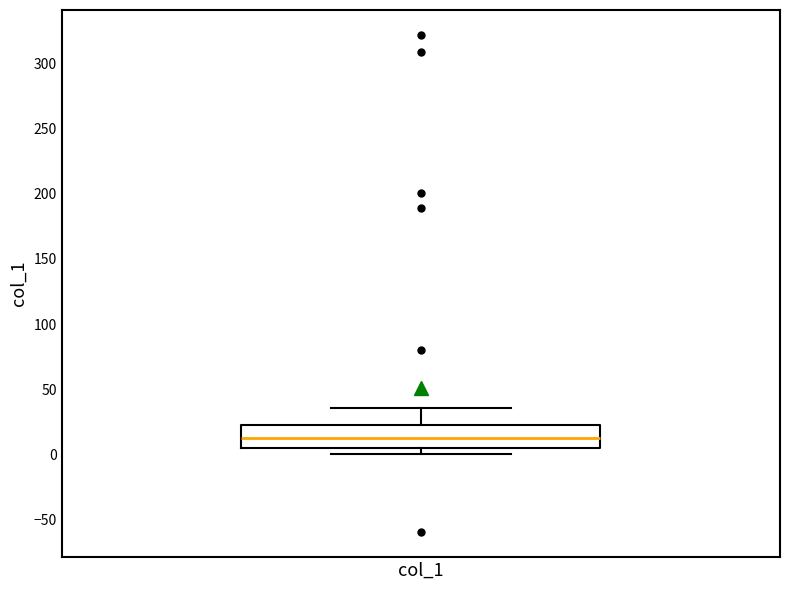

Where is the lower edge of the box for col_1 on the y-axis? The values are not printed on the chart, so give them approximately, as read against the axis.

5